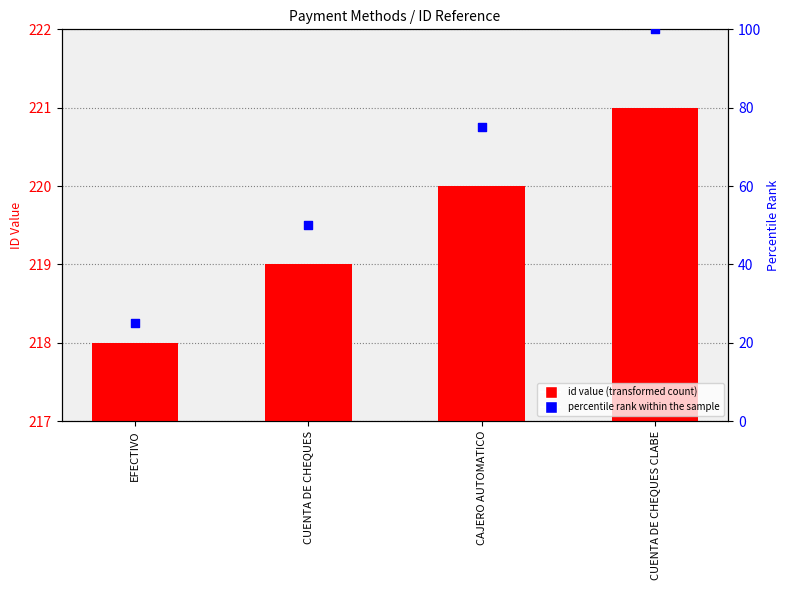

Is the value of id at CUENTA DE CHEQUES CLABE greater than the value of percentile rank within the sample at CUENTA DE CHEQUES?

Yes